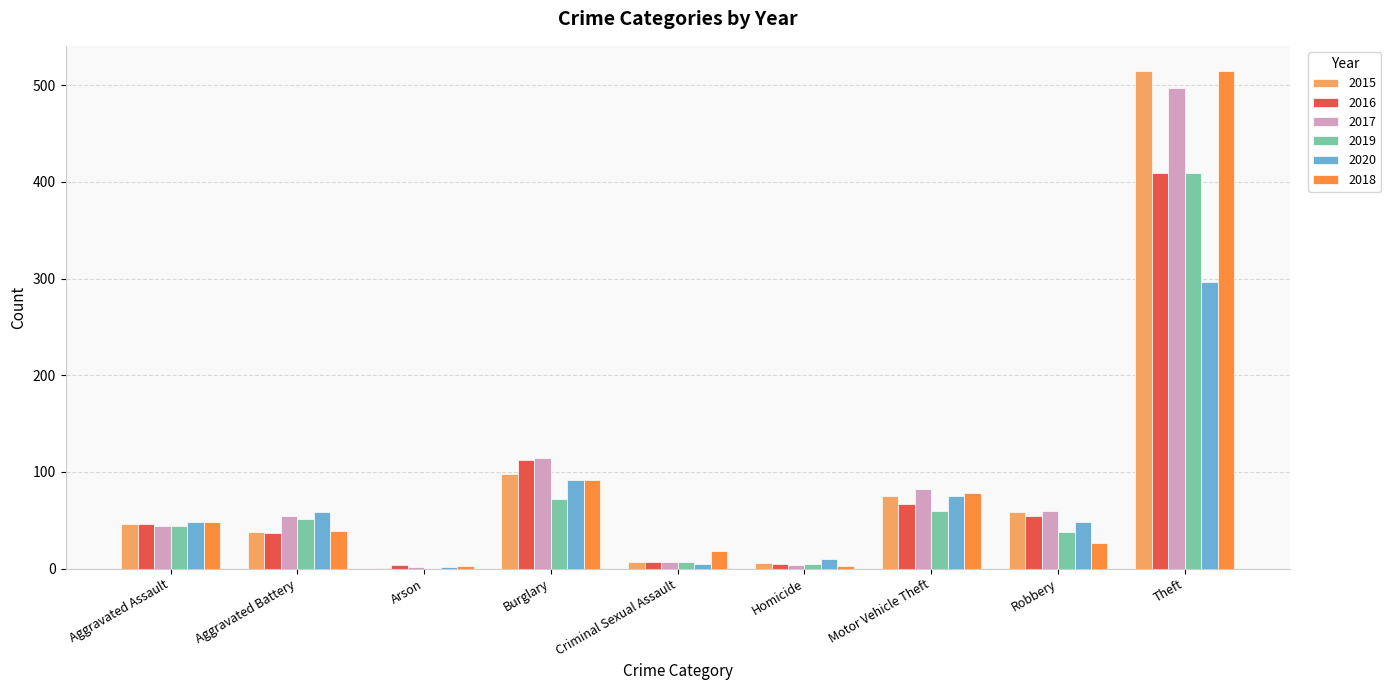

True or false: 2018 has a value of 33 at Motor Vehicle Theft.

False